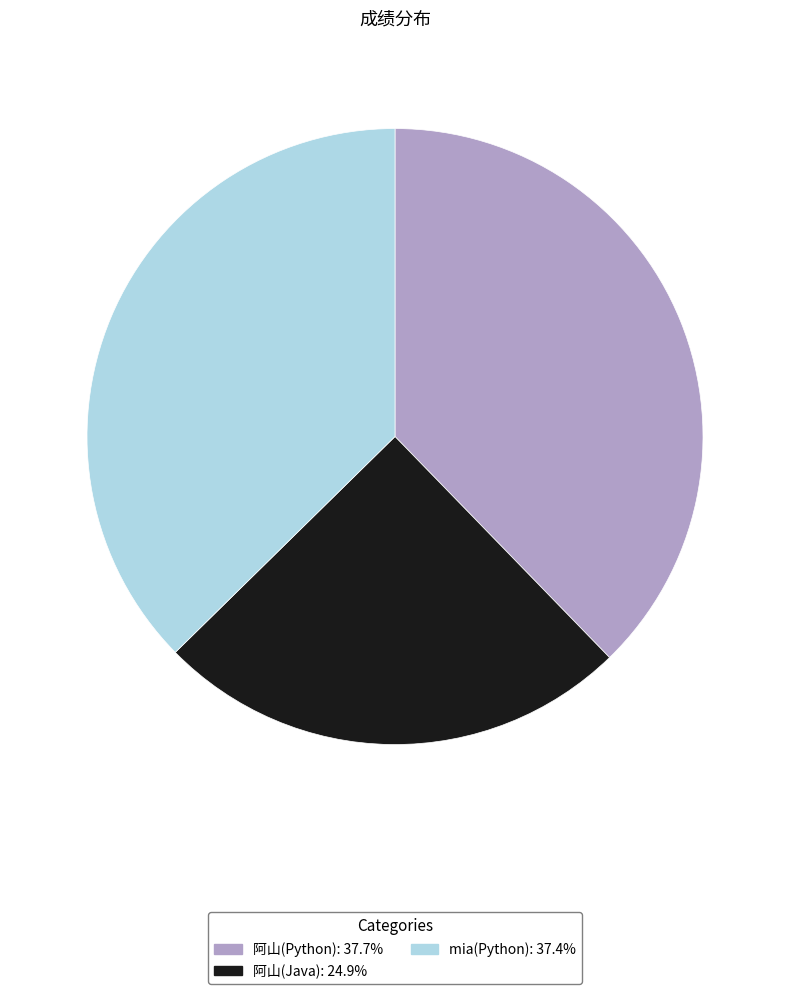

Is it true that 阿山(Python) is 38% of the pie?

True